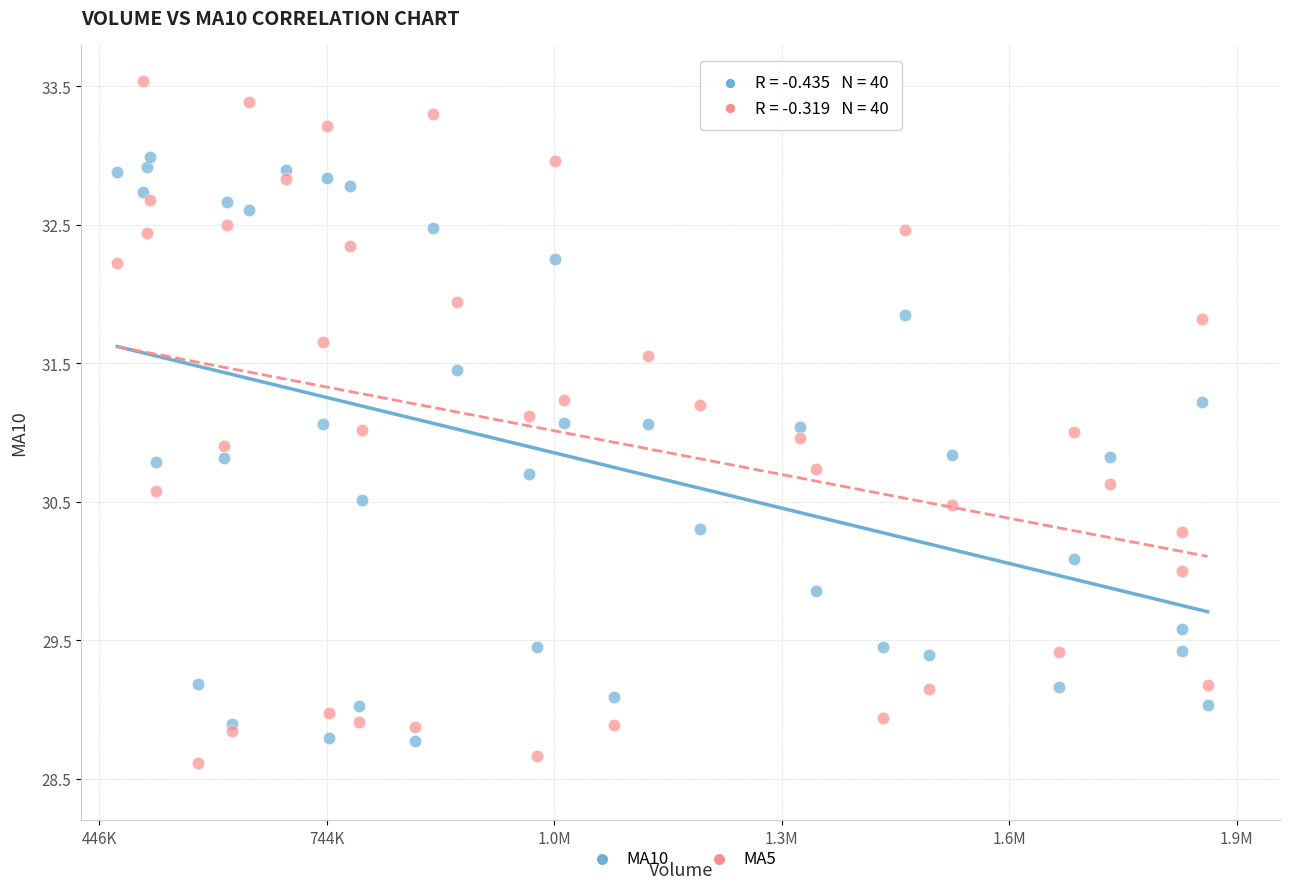

Which series has the widest spread of Y values?

MA5